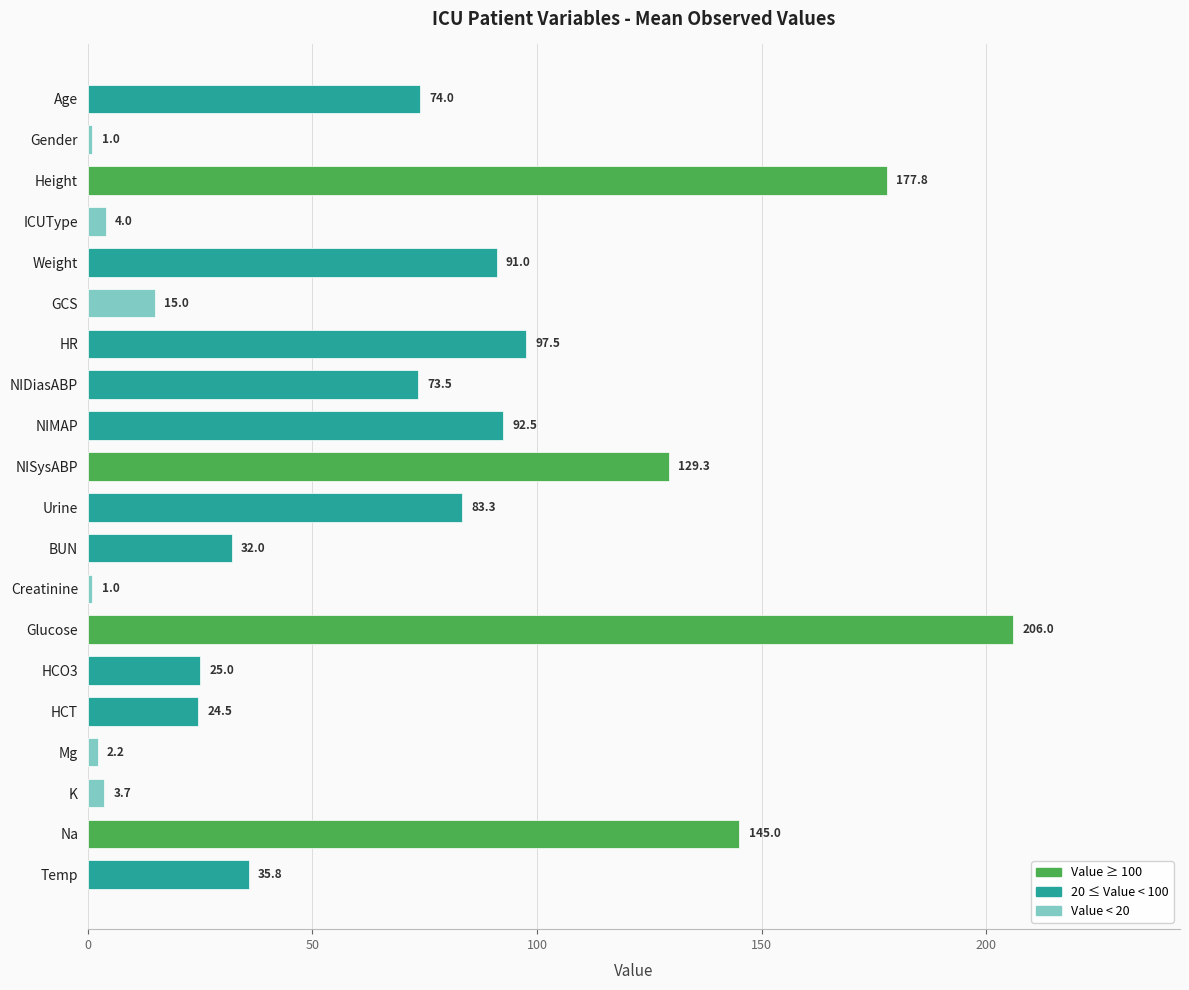

How many data points are above 73?

10